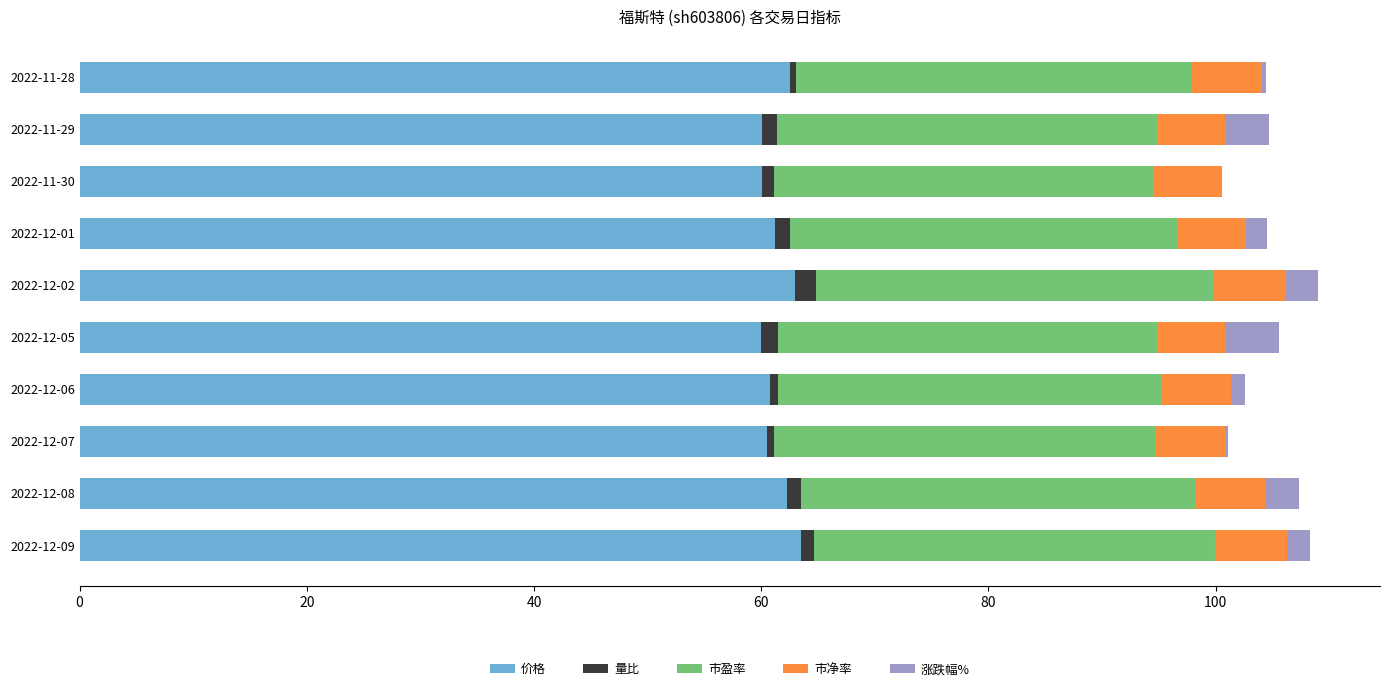

True or false: 价格 has a value of 36.0 at 2022-11-28.

False